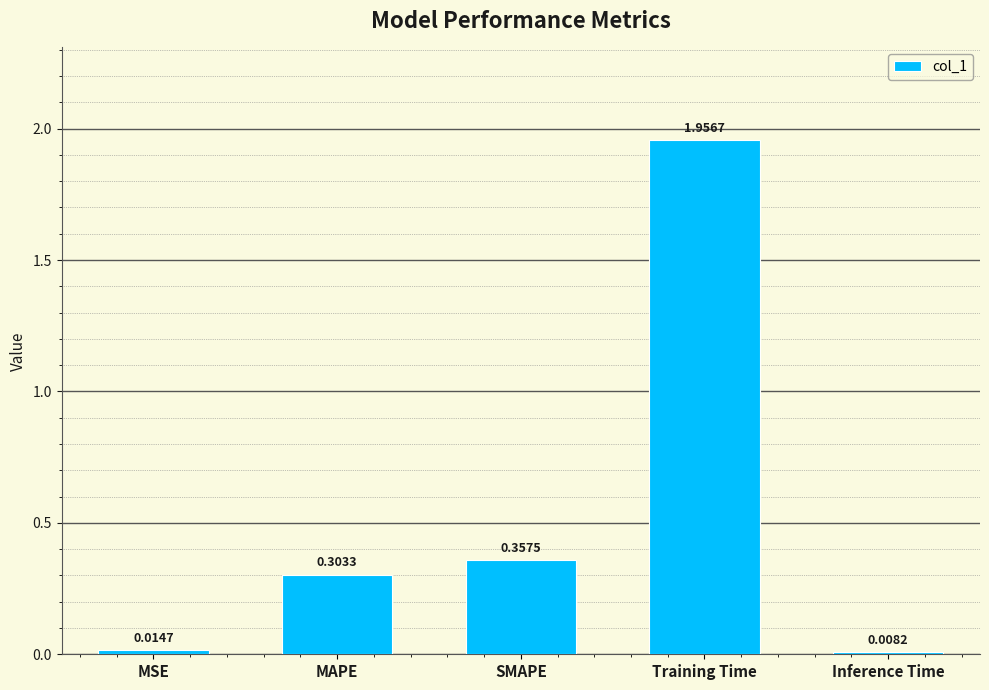

Are the bars grouped side by side (vs. stacked)?

No